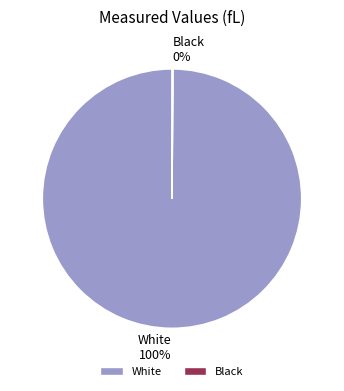

Does White 100% account for over 50% of the chart?

Yes